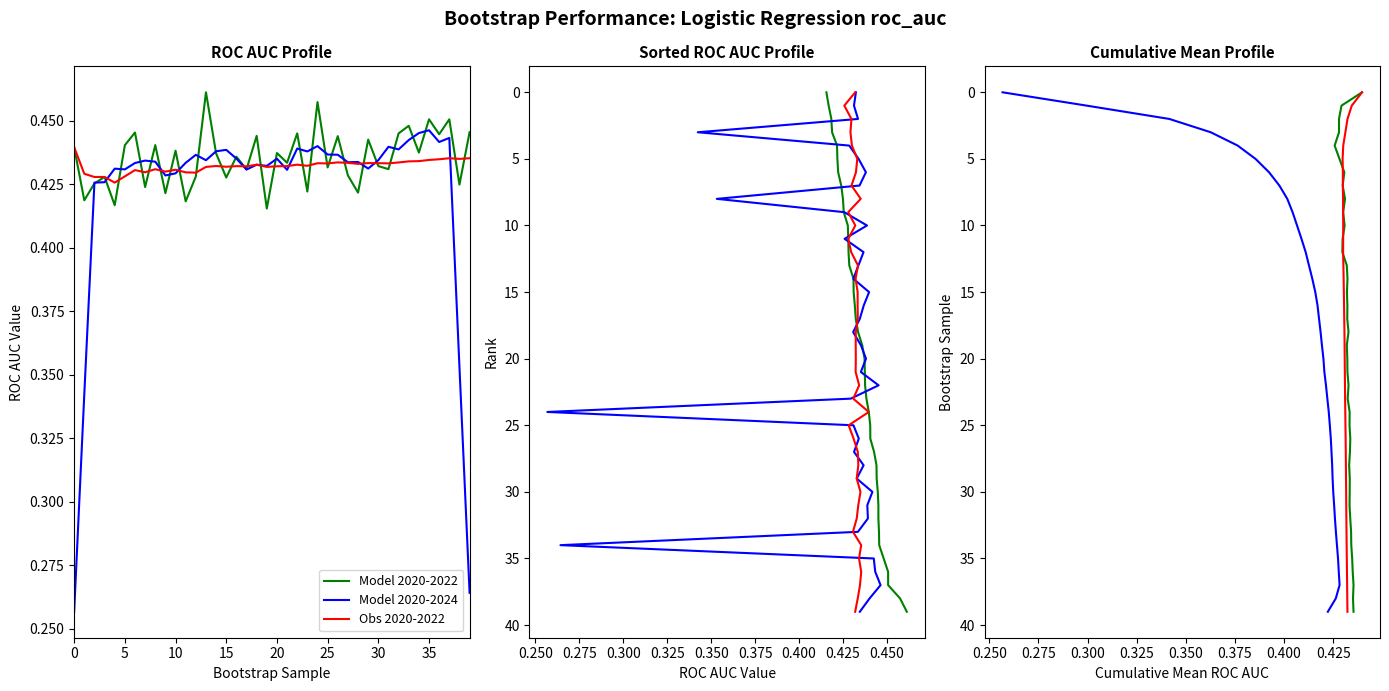

What are all the series names shown in the legend?

Model 2020-2022, Model 2020-2024, Obs 2020-2022